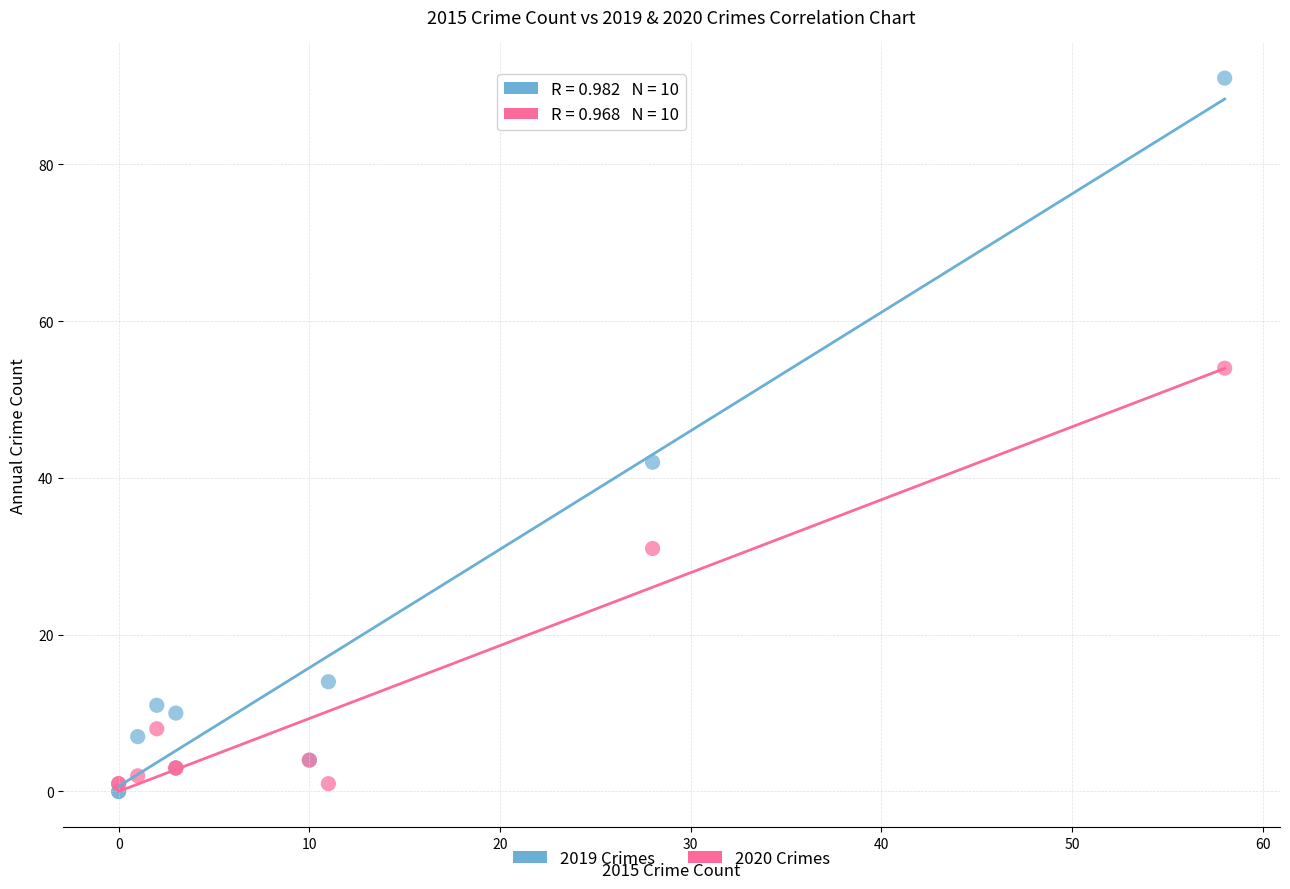

In the 2020 Crimes series, what Y value is closest to 27?

31